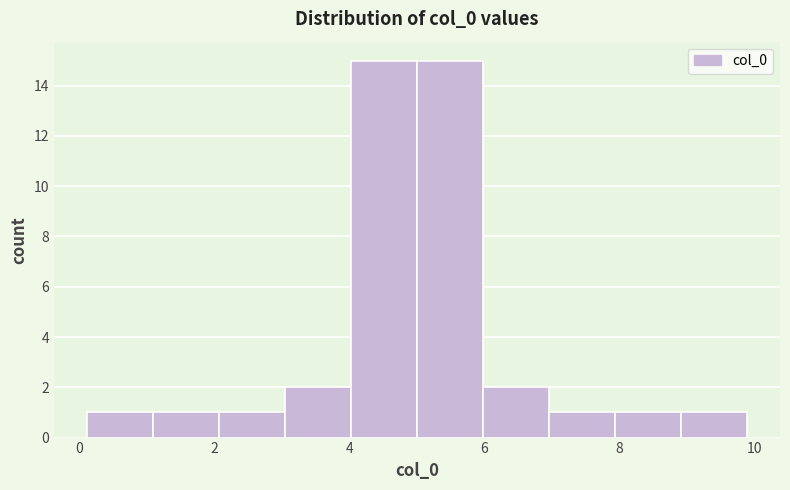

Reading left to right, list every bar in this chart as the range it spans on the x-axis followed by its height. Neither the bar edges nor the heights are printed on the chart, so give them approximately, as read against the axes.

0.2 to 1.0: 1
1.0 to 2.0: 1
2.0 to 3.0: 1
3.0 to 4.0: 2
4.0 to 5.0: 15
5.0 to 6.0: 15
6.0 to 7.0: 2
7.0 to 8.0: 1
8.0 to 9.0: 1
9.0 to 9.8: 1